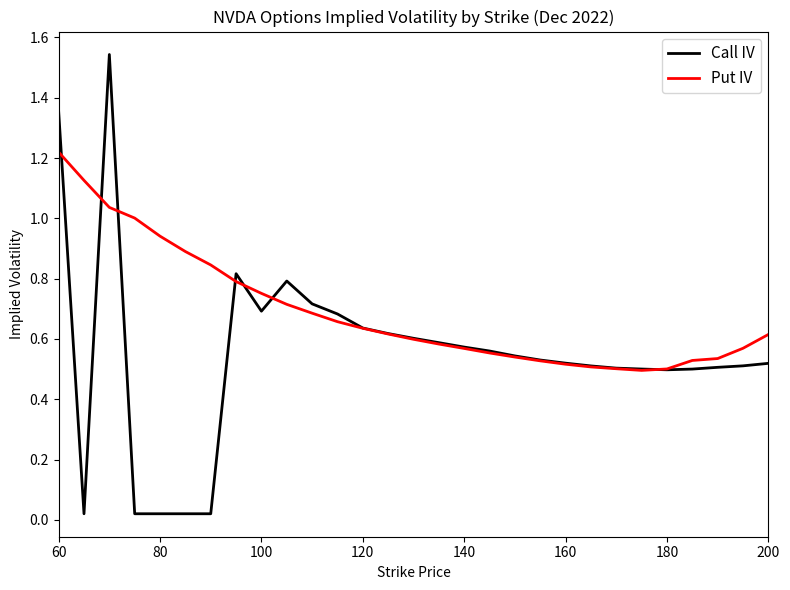

Which series has the largest total across all categories?

Put IV